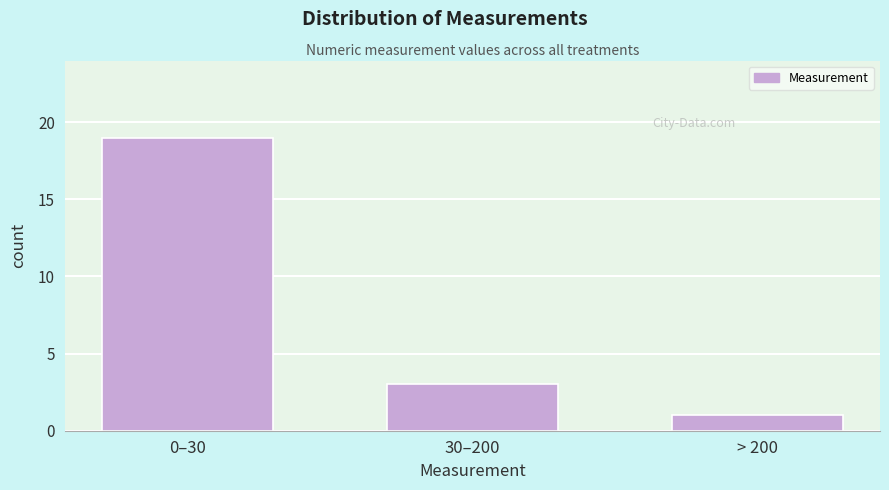

Reading left to right, list all the values displayed in this chart.

19	3	1